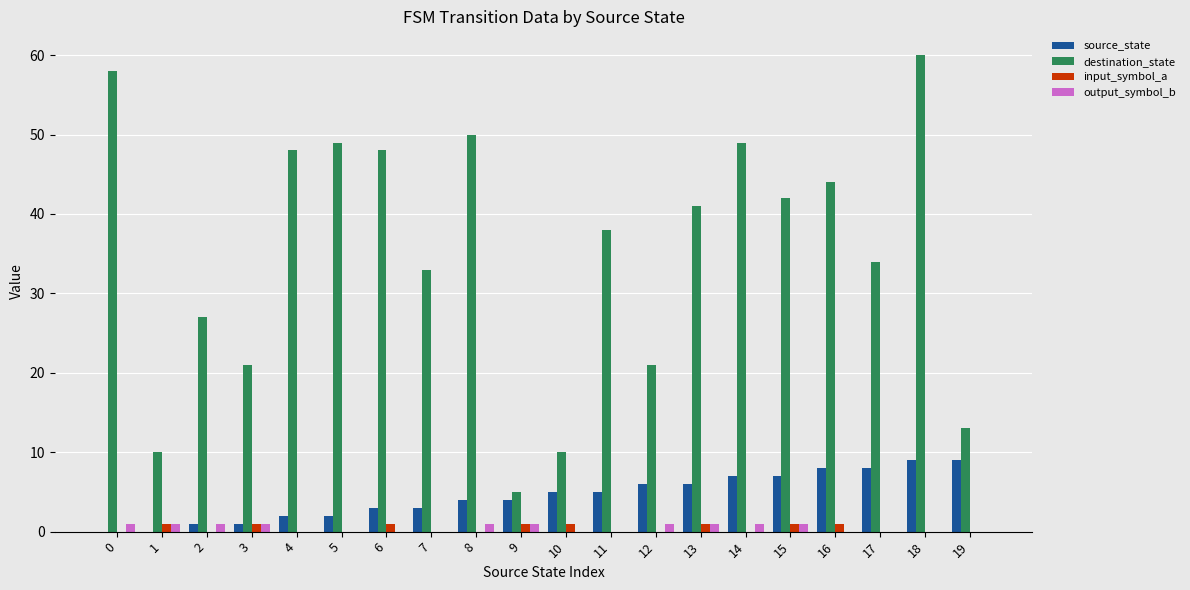

True or false: input_symbol_a has a value of 0 at 14.

True